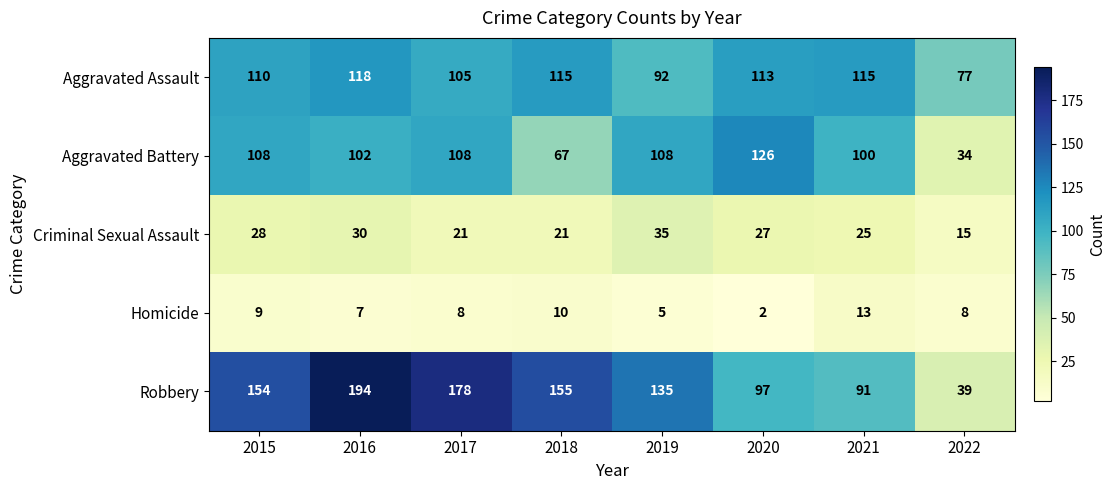

What value does the Aggravated Battery series have at 2017, to the nearest 10?

110